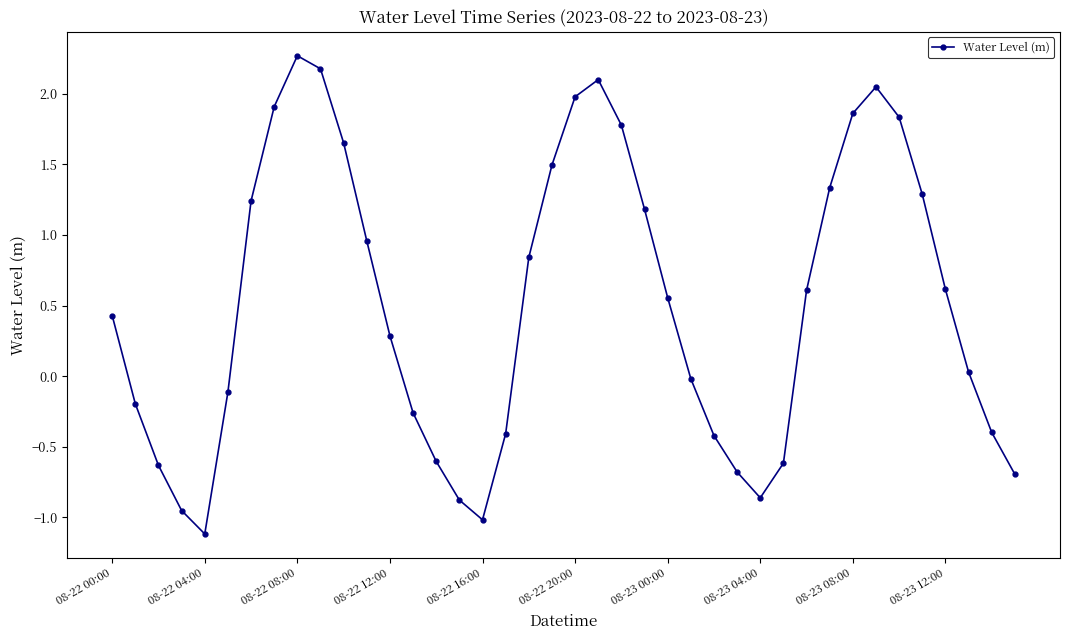

What is the difference between the maximum and second lowest values?

3.3